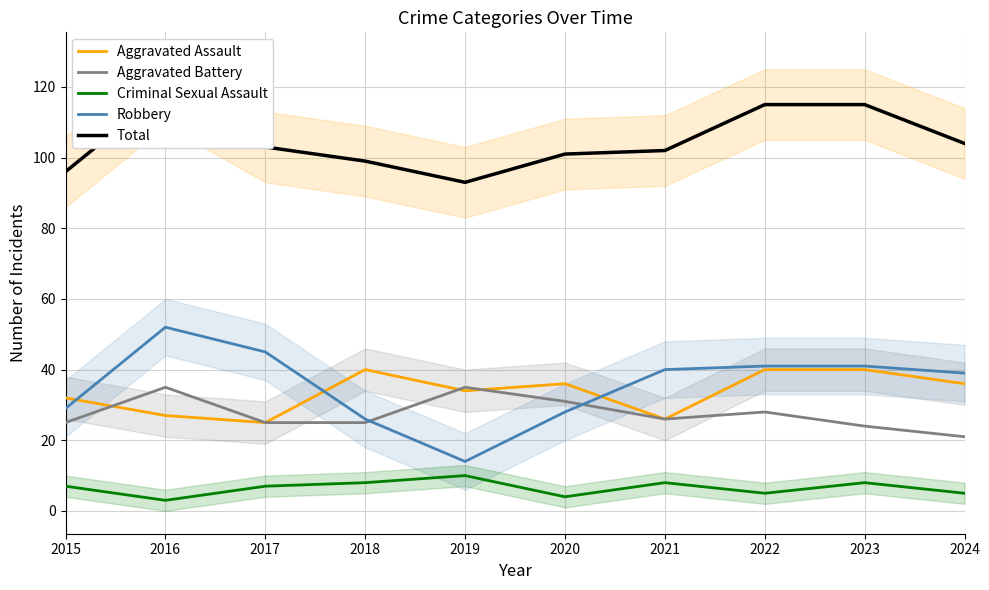

Reading left to right, transcribe all the data shown in this chart.

Aggravated Assault: 32	27	25	40	34	36	26	40	40	36
Aggravated Battery: 25	35	25	25	35	31	26	28	24	21
Criminal Sexual Assault: 7	3	7	8	10	4	8	5	8	5
Robbery: 29	52	45	26	14	28	40	41	41	39
Total: 96	119	103	99	93	101	102	115	115	104